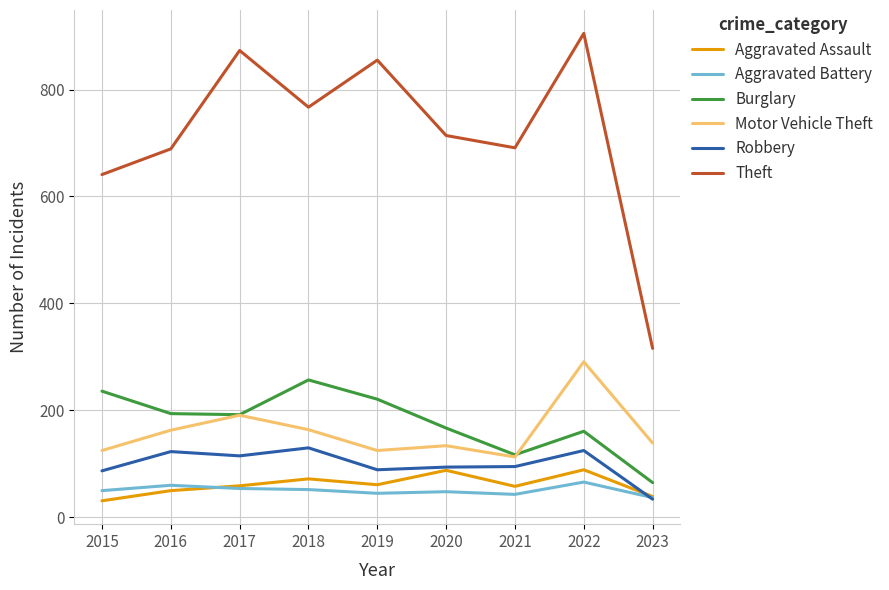

What is the difference between the Burglary values at 2023 and 2016?

129